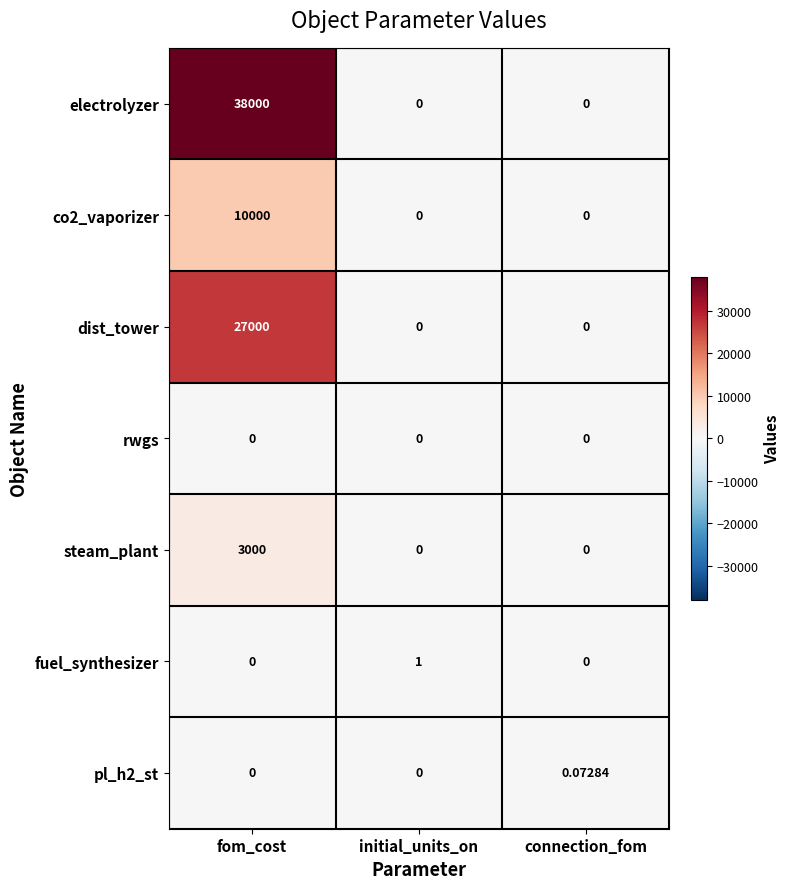

Which category has the highest value across all series?

fom_cost